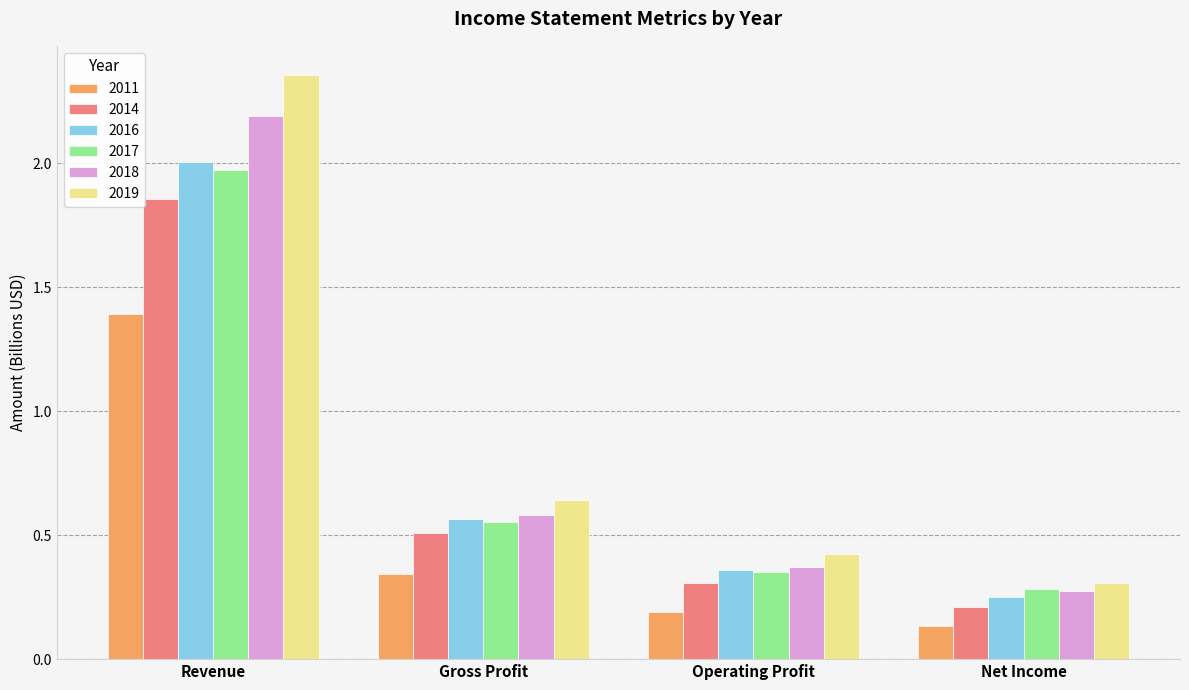

Rank the categories by 2019 value from highest to lowest.

Revenue, Gross Profit, Operating Profit, Net Income